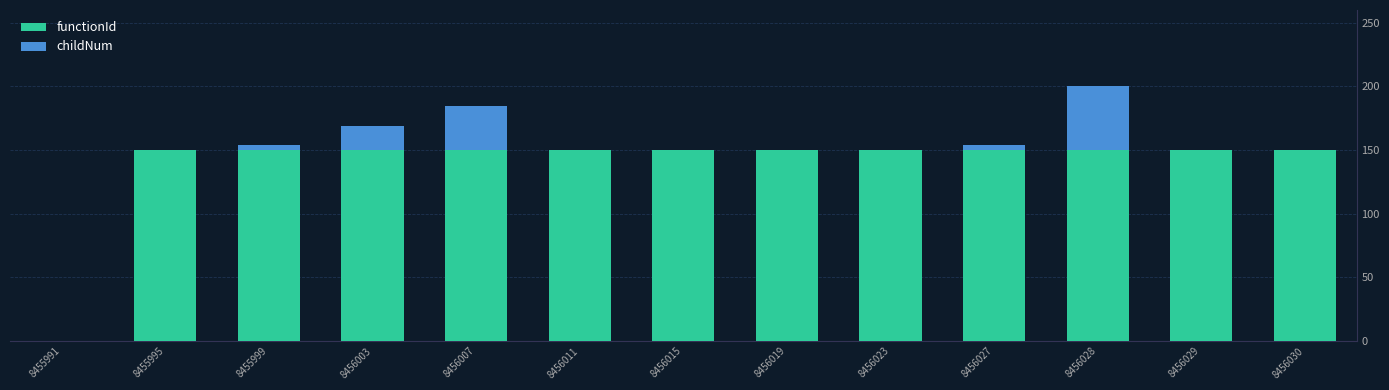

The functionId series shows 150.0 at 8456007. True or false?

True